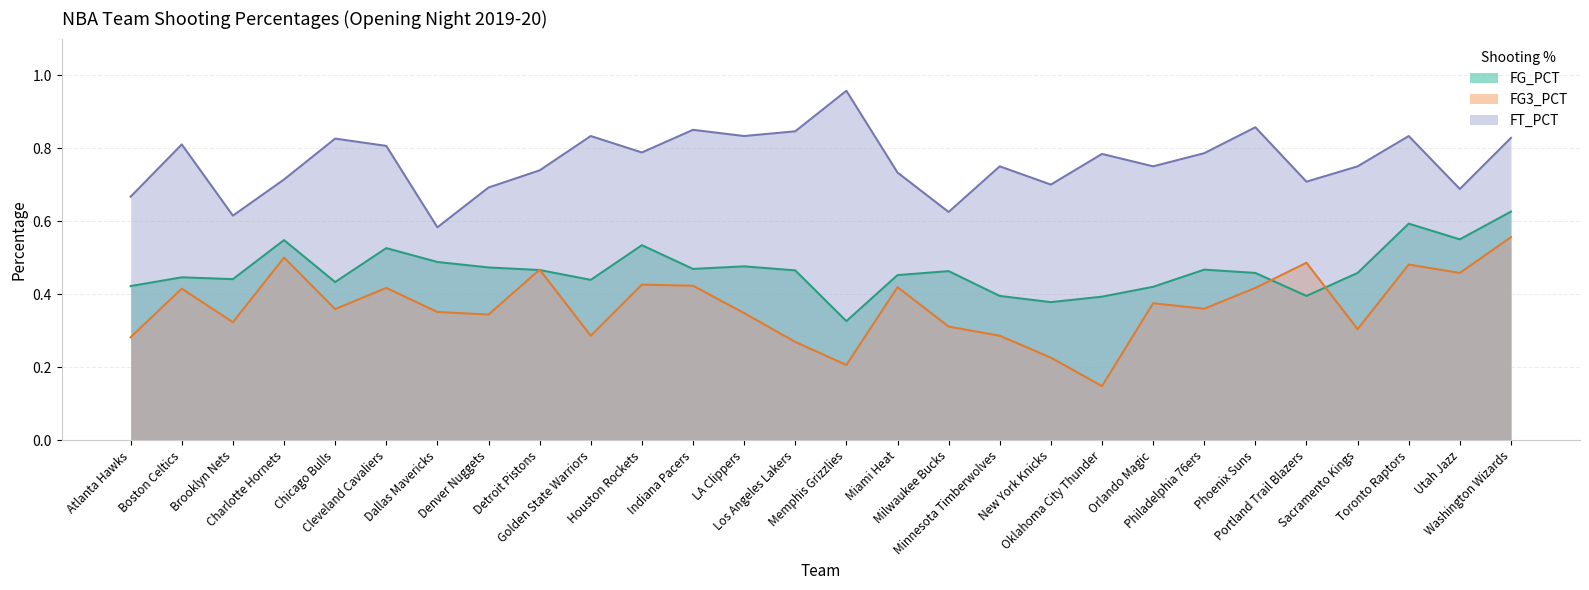

What is the average value of the FT_PCT series?

0.8